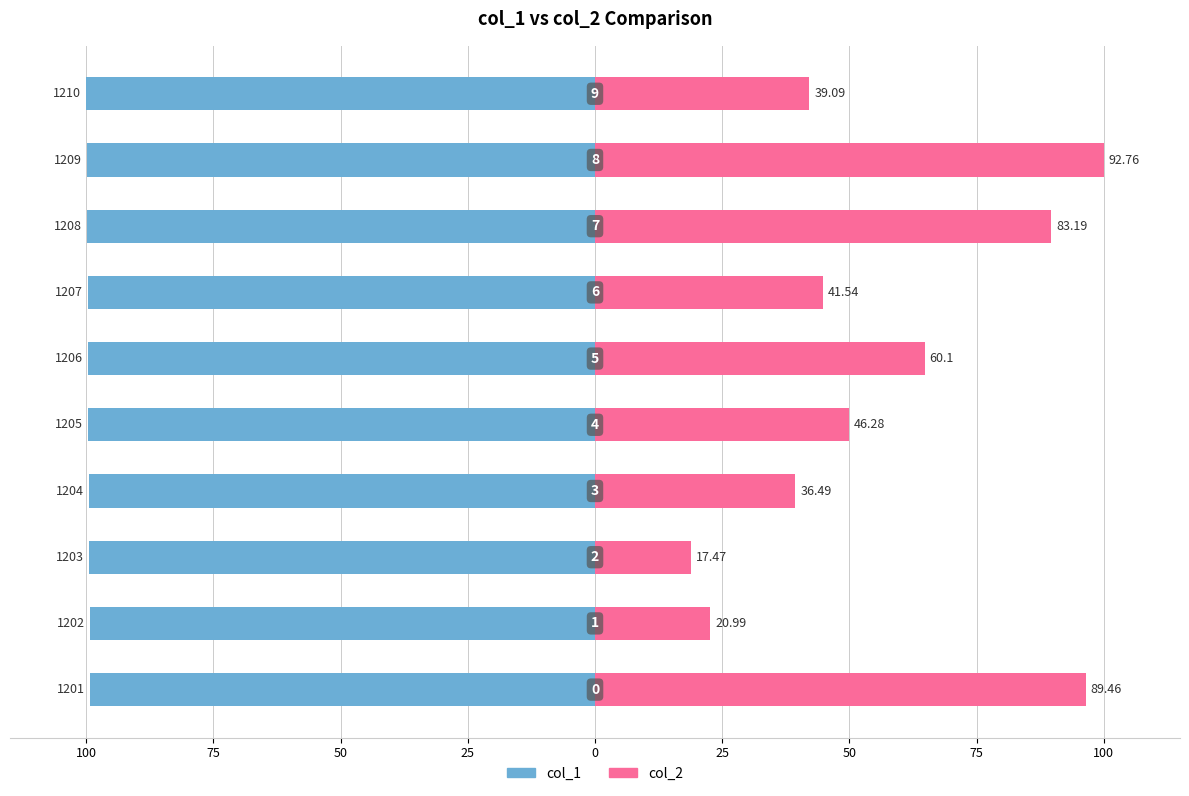

Between 9 and 75, which is larger?

75